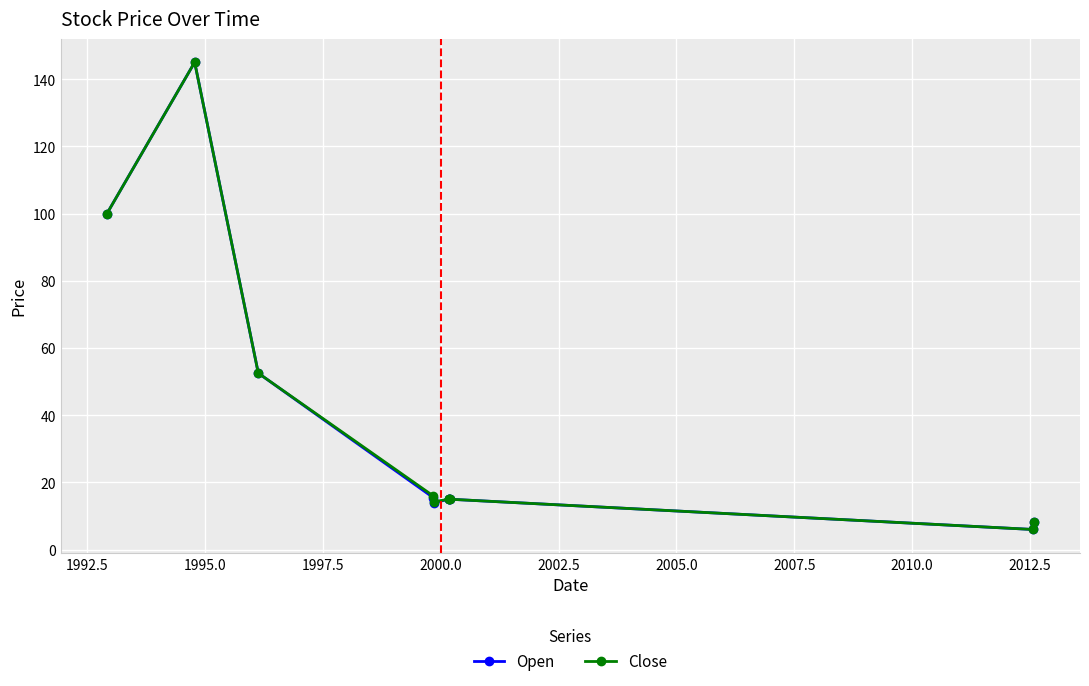

Between 1992.5 and 2012.5, which is larger?

1992.5